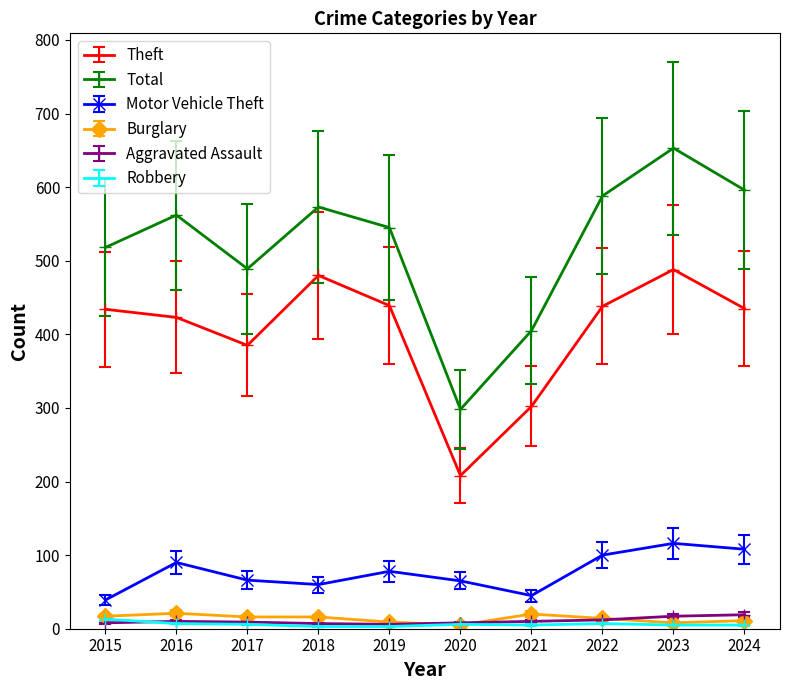

True or false: Theft has more than 1 points higher than both neighbors.

True